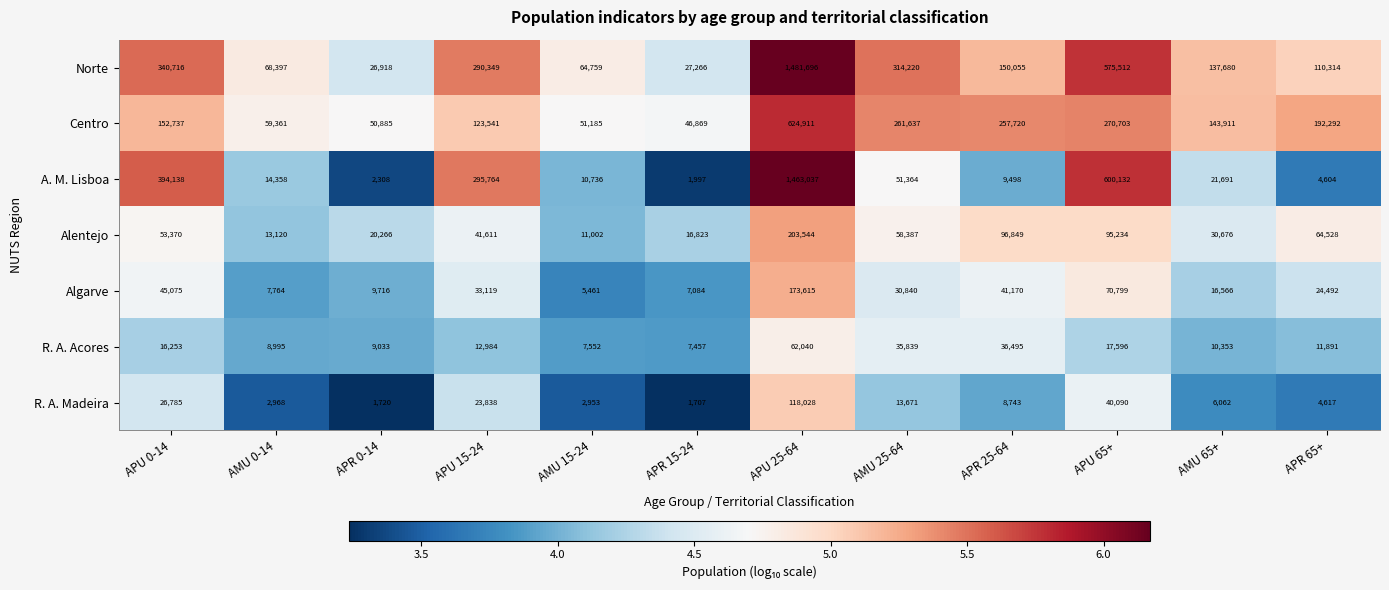

Which series has the widest spread of values?

A. M. Lisboa